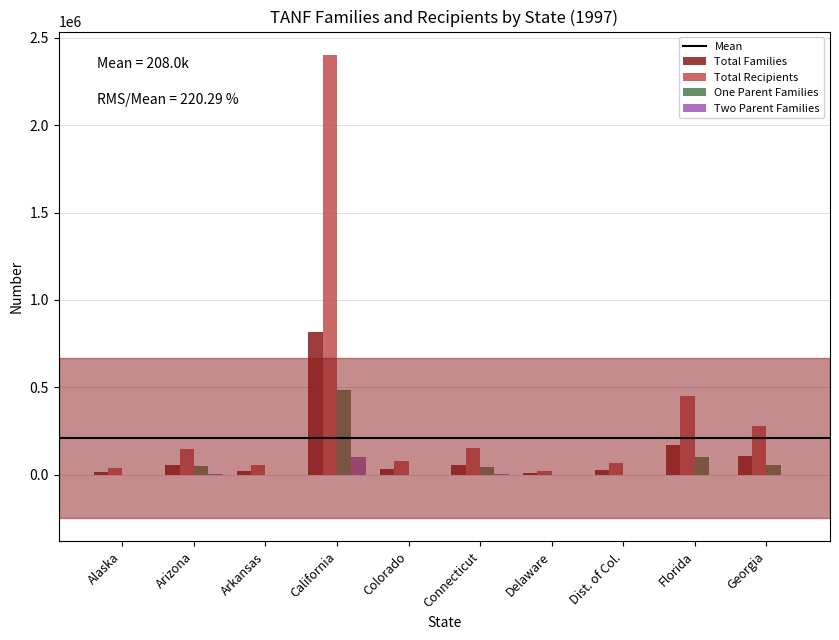

What value does the Total Families series have at Florida?

170507.0